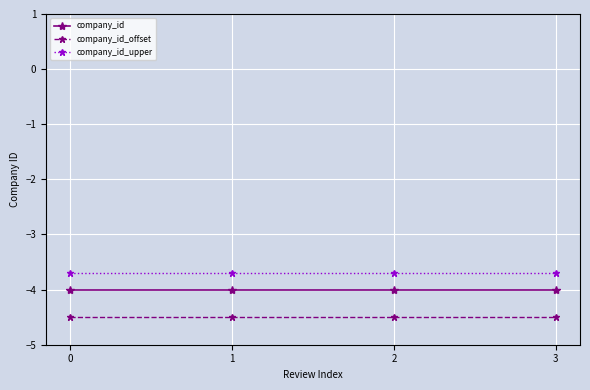

What is the spread (max minus min) of values at 2?

0.8